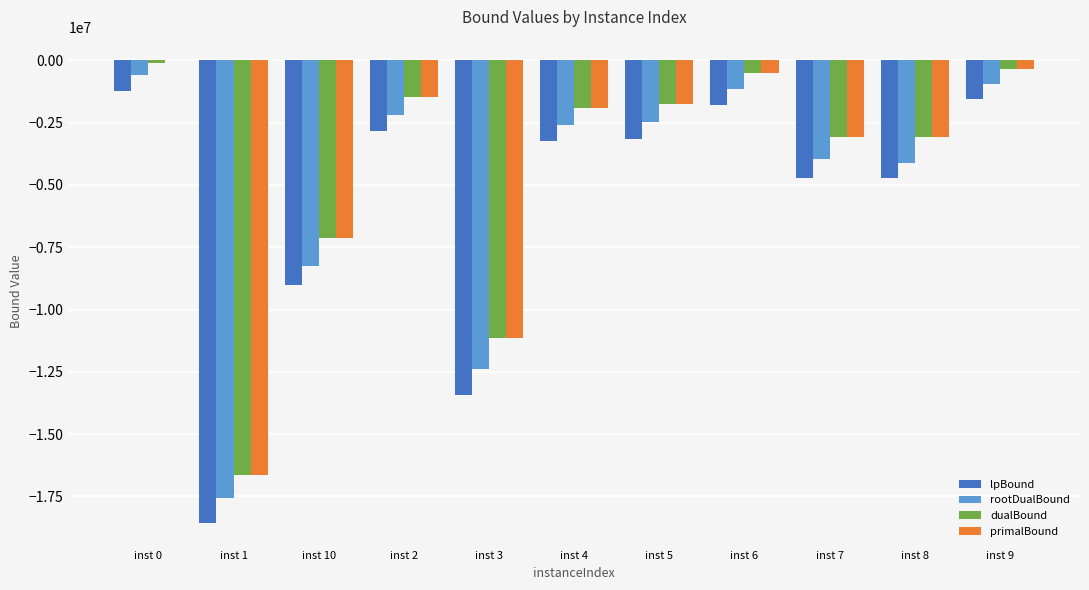

What is the sum of the dualBound values at inst 7 and inst 1?

-19728169.4